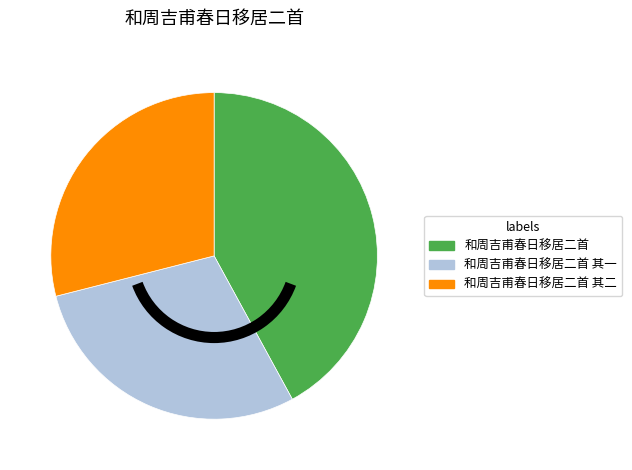

Which slice is the largest?

和周吉甫春日移居二首